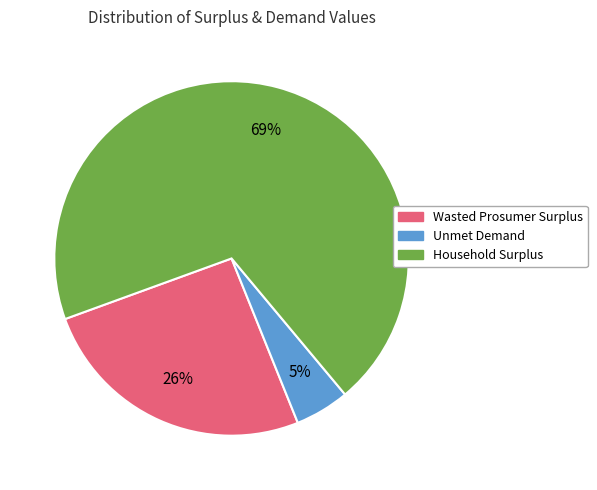

How many slices are in this pie chart?

3